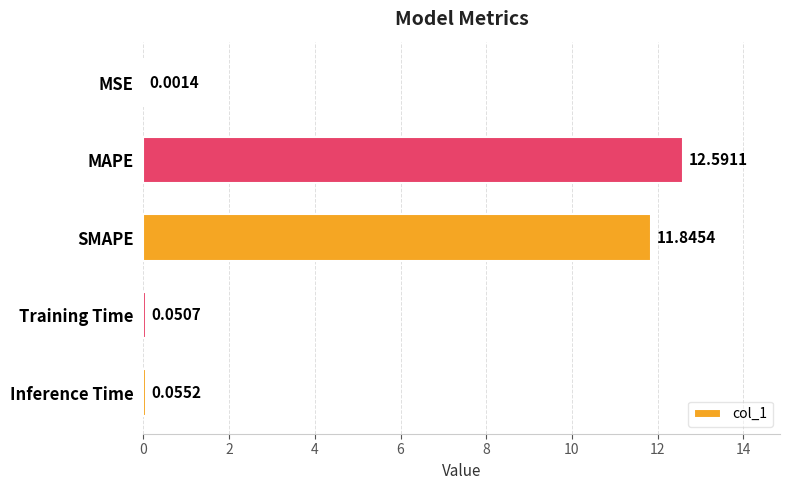

Are the bars horizontal?

Yes